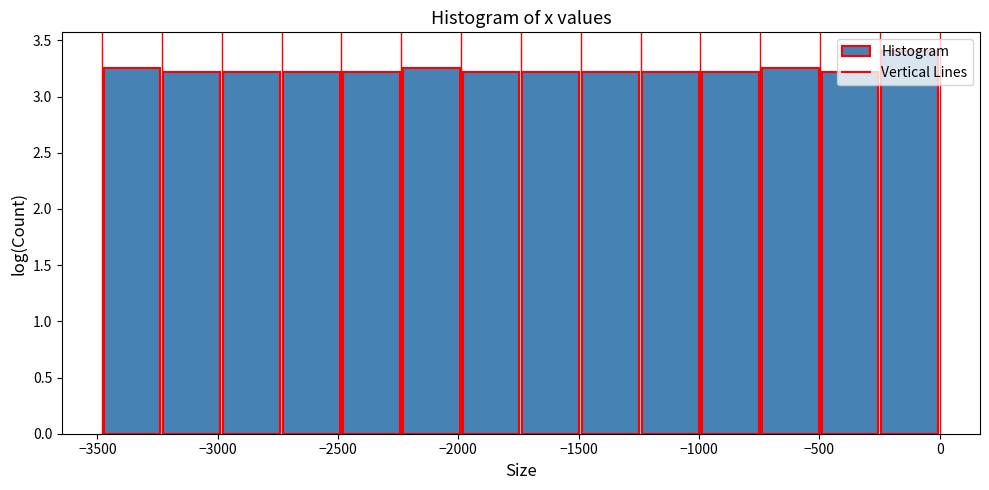

How tall is the bar that spans -2750 to -2500 on the x-axis? Neither the bar edges nor the heights are printed on the chart, so give them approximately, as read against the axes.

3.20